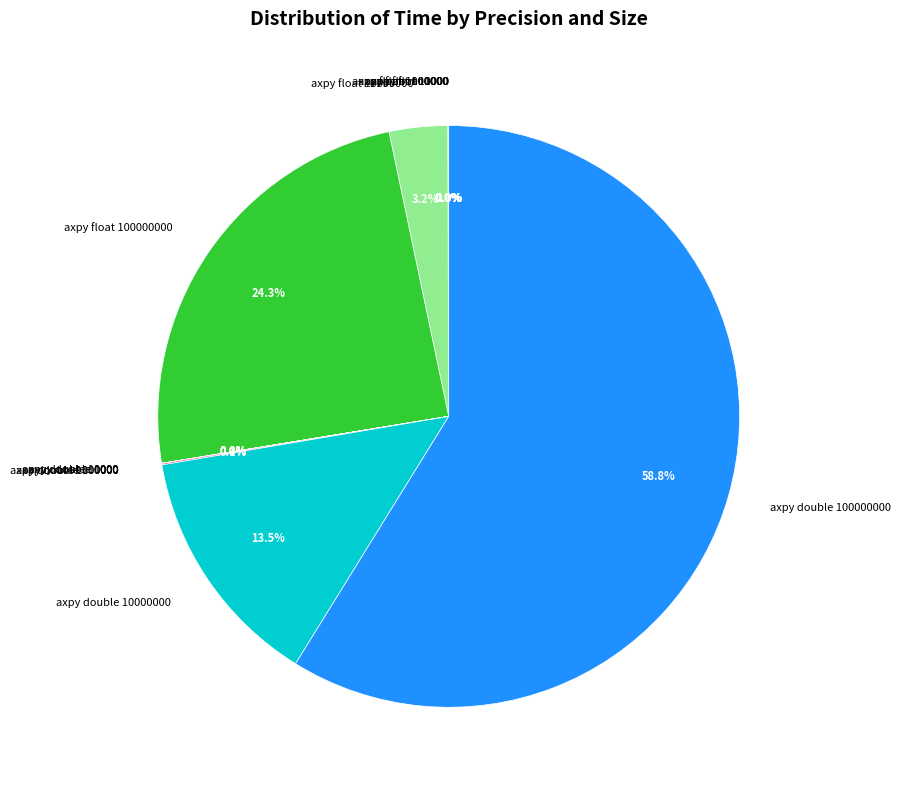

Is there a majority slice in this chart?

Yes